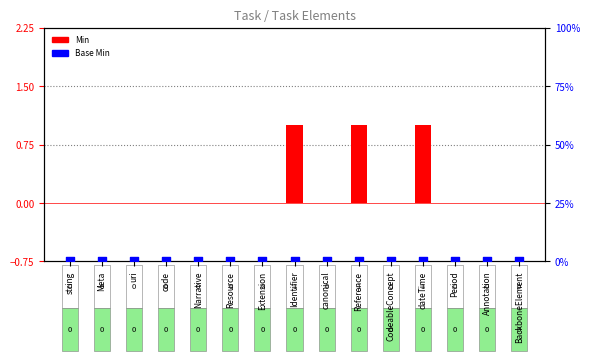

Which series contains the lowest Y value?

Min